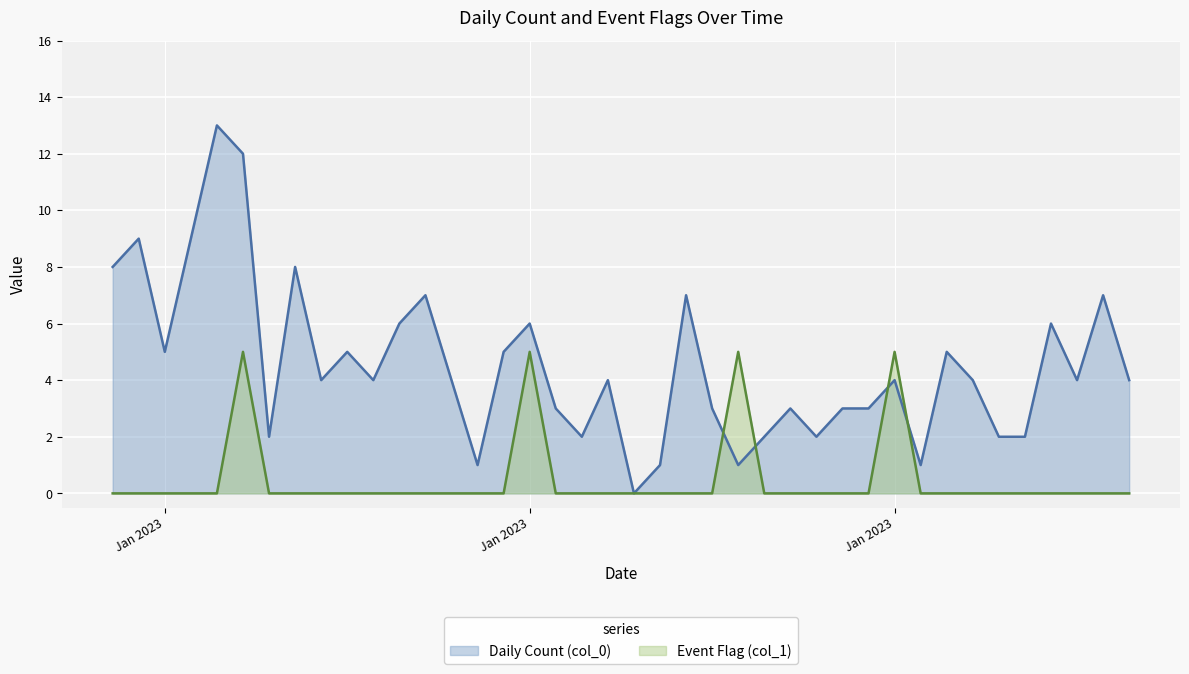

Does the chart display data point markers on the line(s)?

No